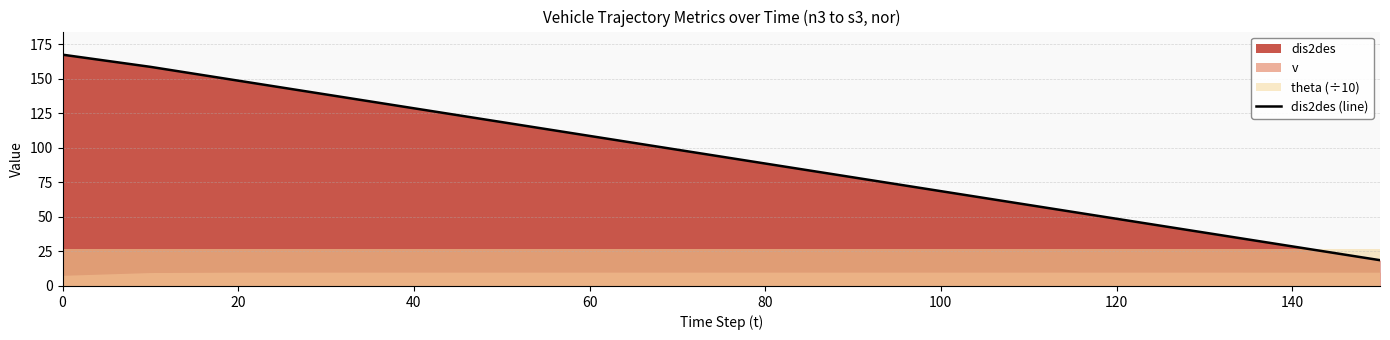

What is the minimum value for dis2des (line)?

18.7